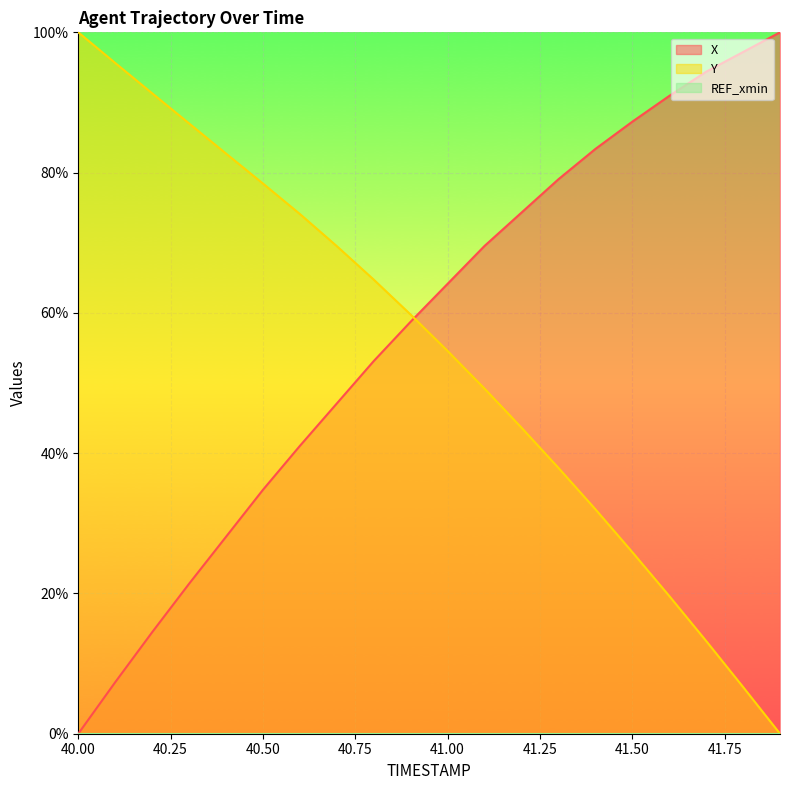

List the series in order of their peak value, lowest first.

X, Y